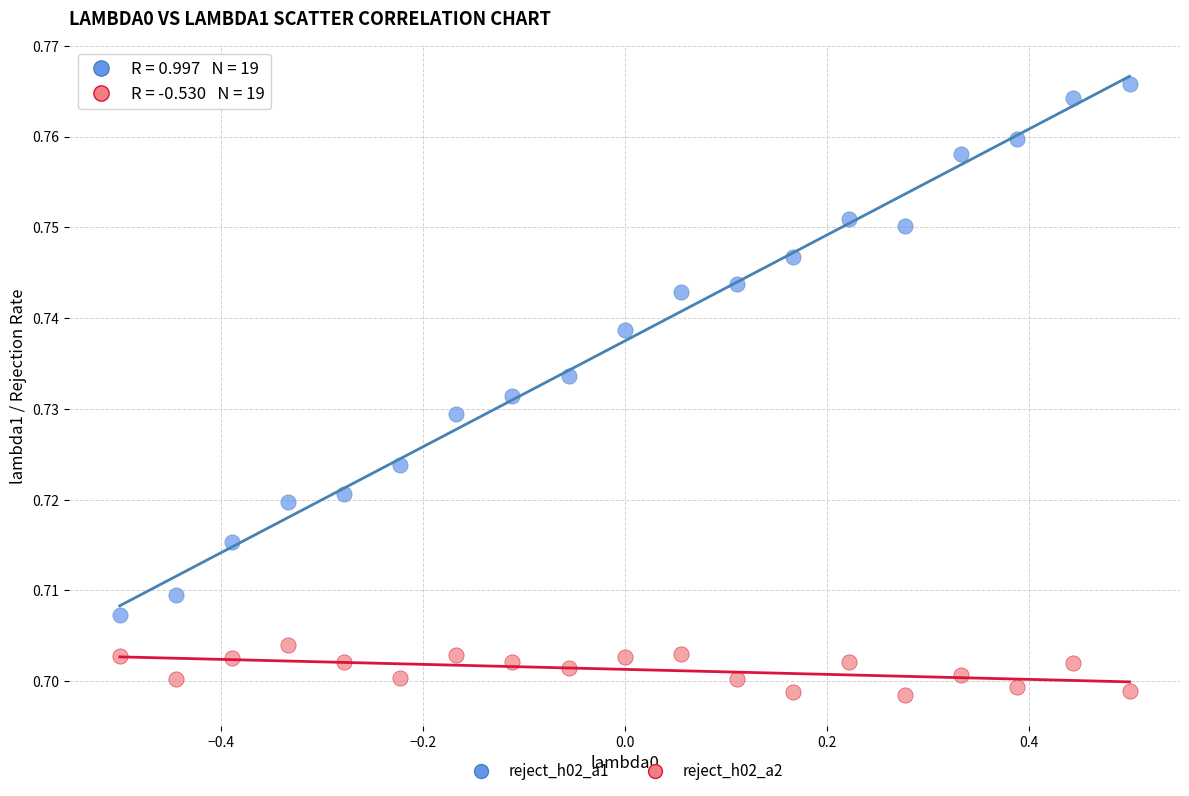

Across all data points, what is the range of X values (max minus min)?

1.0